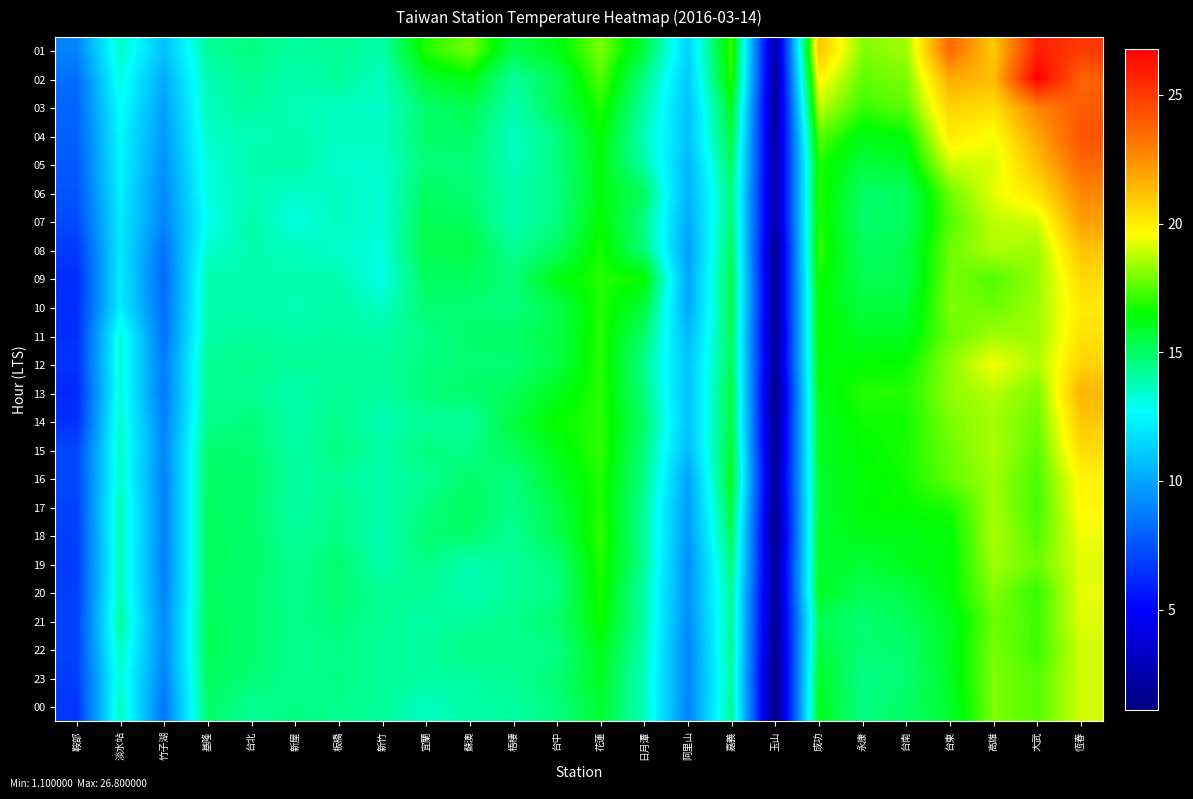

At which category does the chart reach its peak across all series?

大武